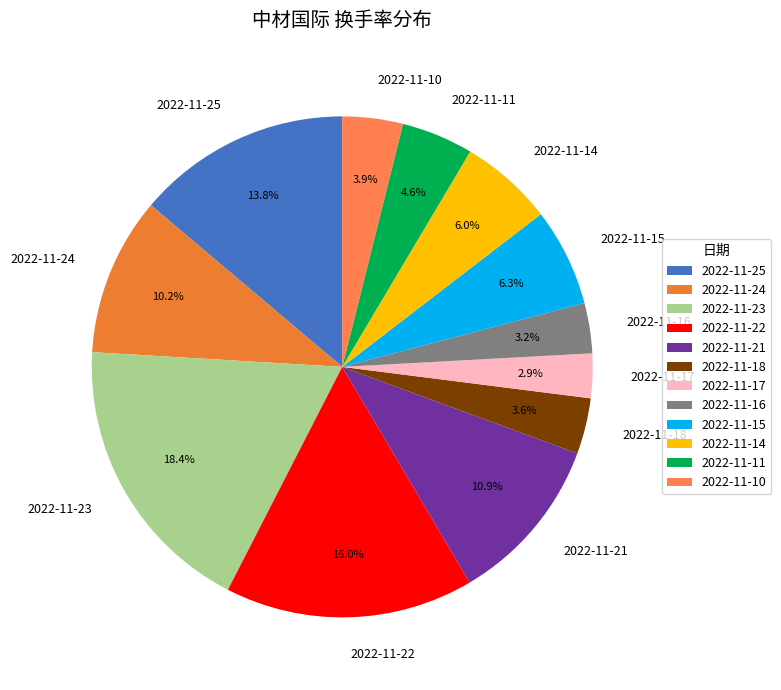

Does 2022-11-14 represent more than half of the total?

No